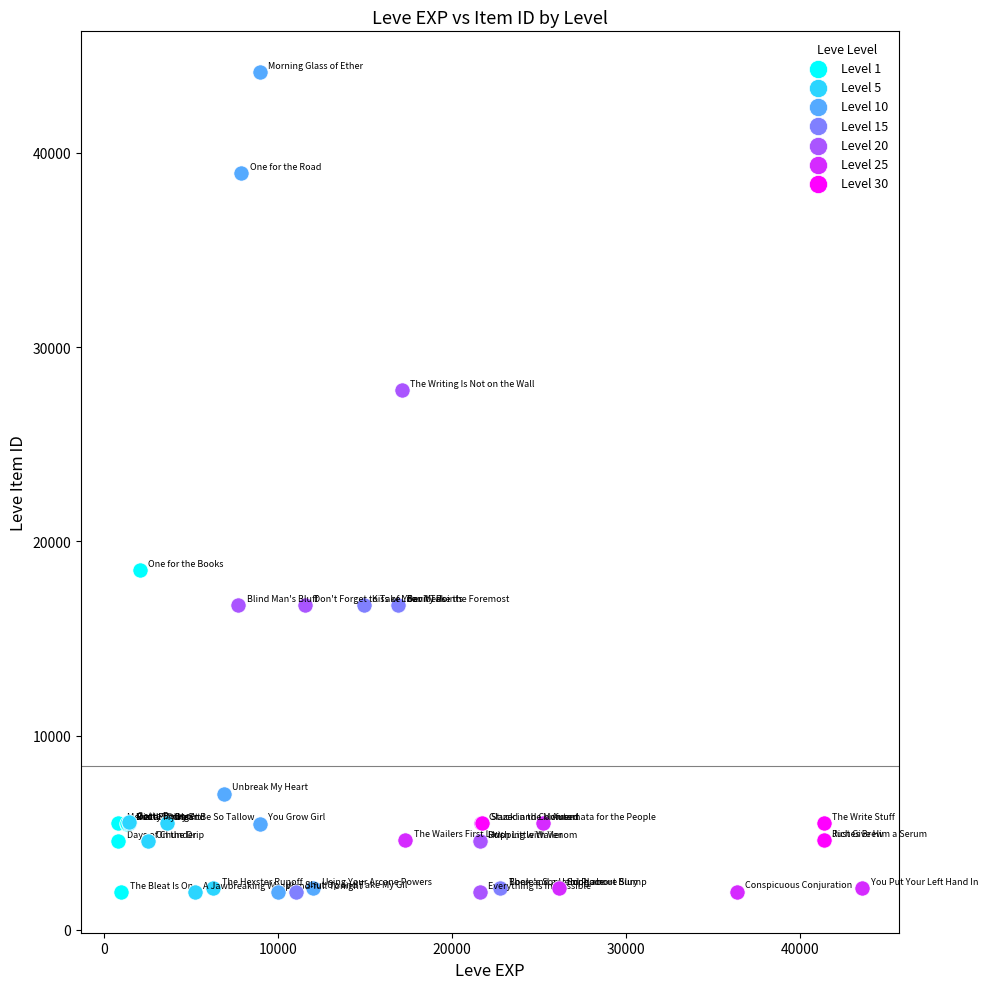

Which series has the largest Y range (max minus min)?

Level 10